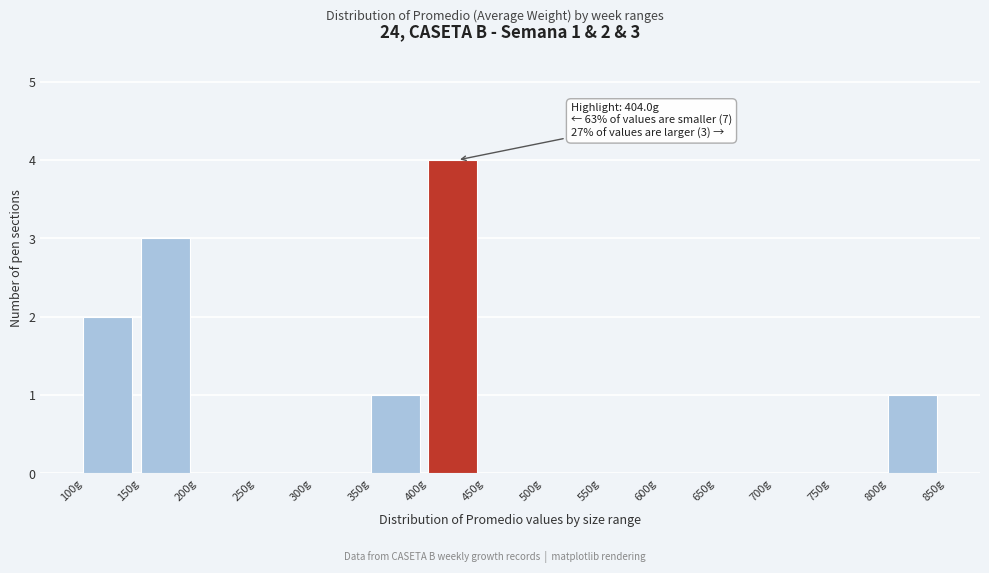

Which range on the x-axis has the tallest bar?

400 to 450